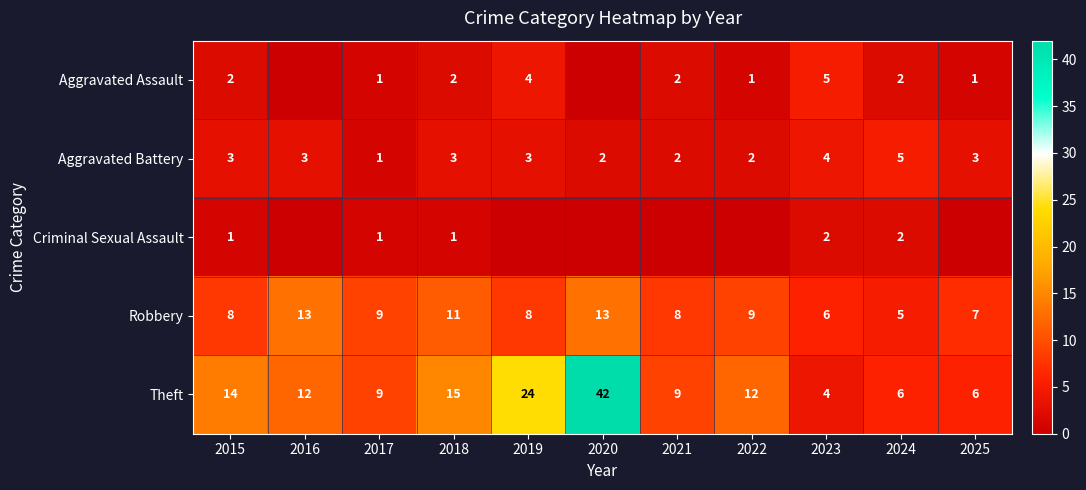

Which has a higher value, 2022 or 2021?

2021